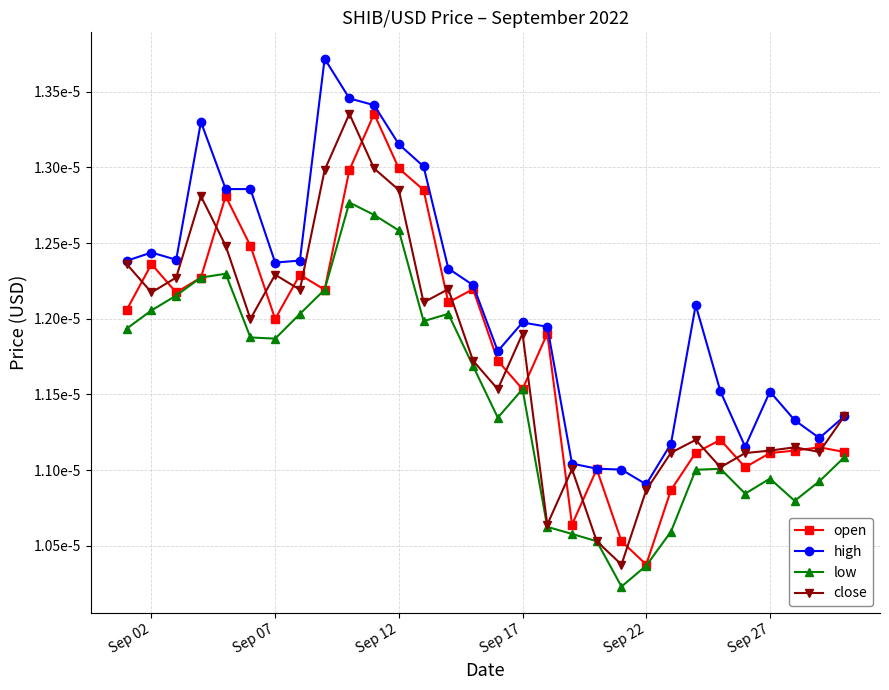

Is this an area chart (filled region under the line)?

No